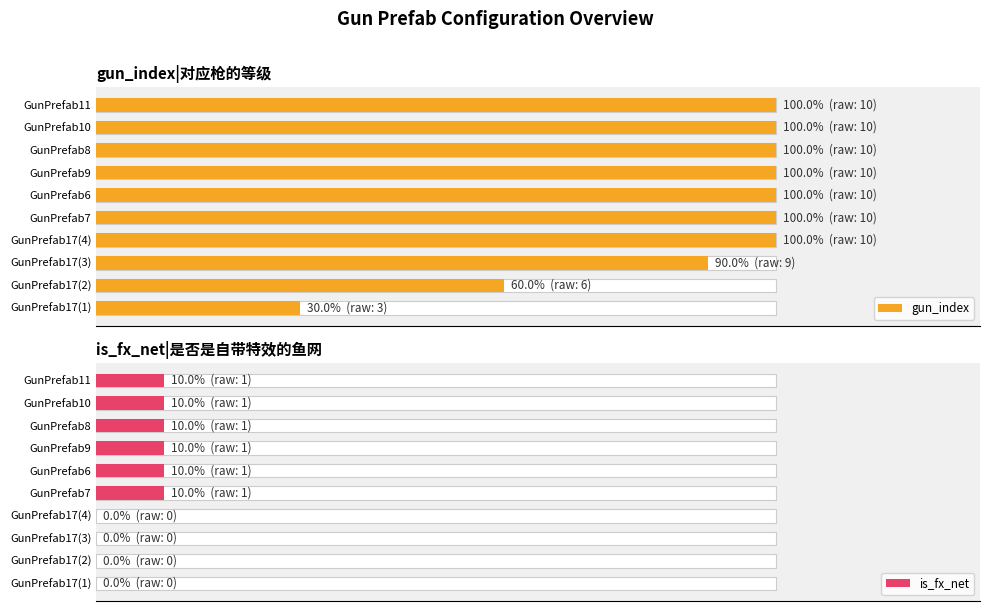

Rank the series by their average value, from lowest to highest.

is_fx_net, gun_index